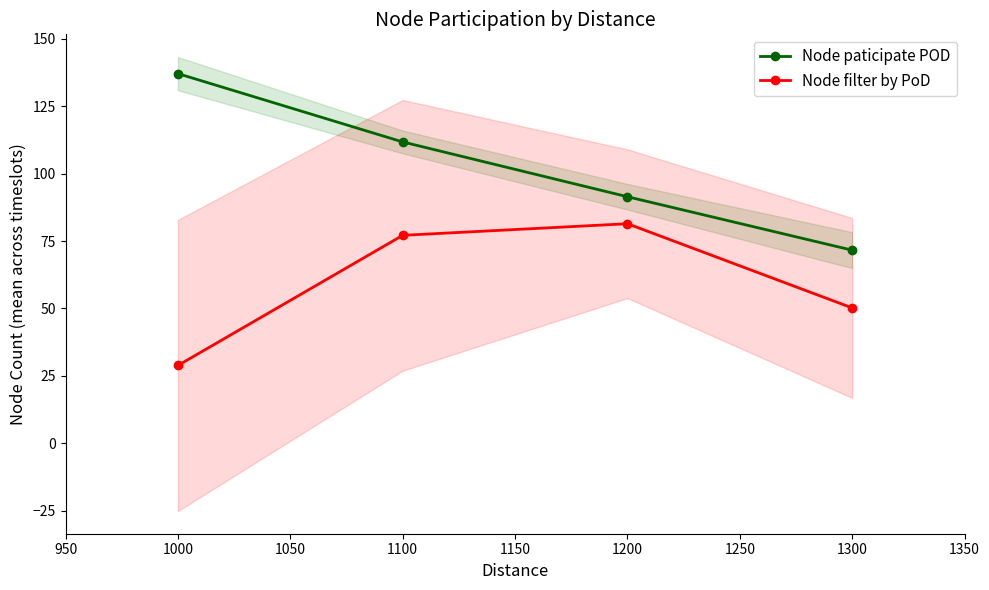

True or false: Node paticipate POD has a value of 26.7 at 1100.

False